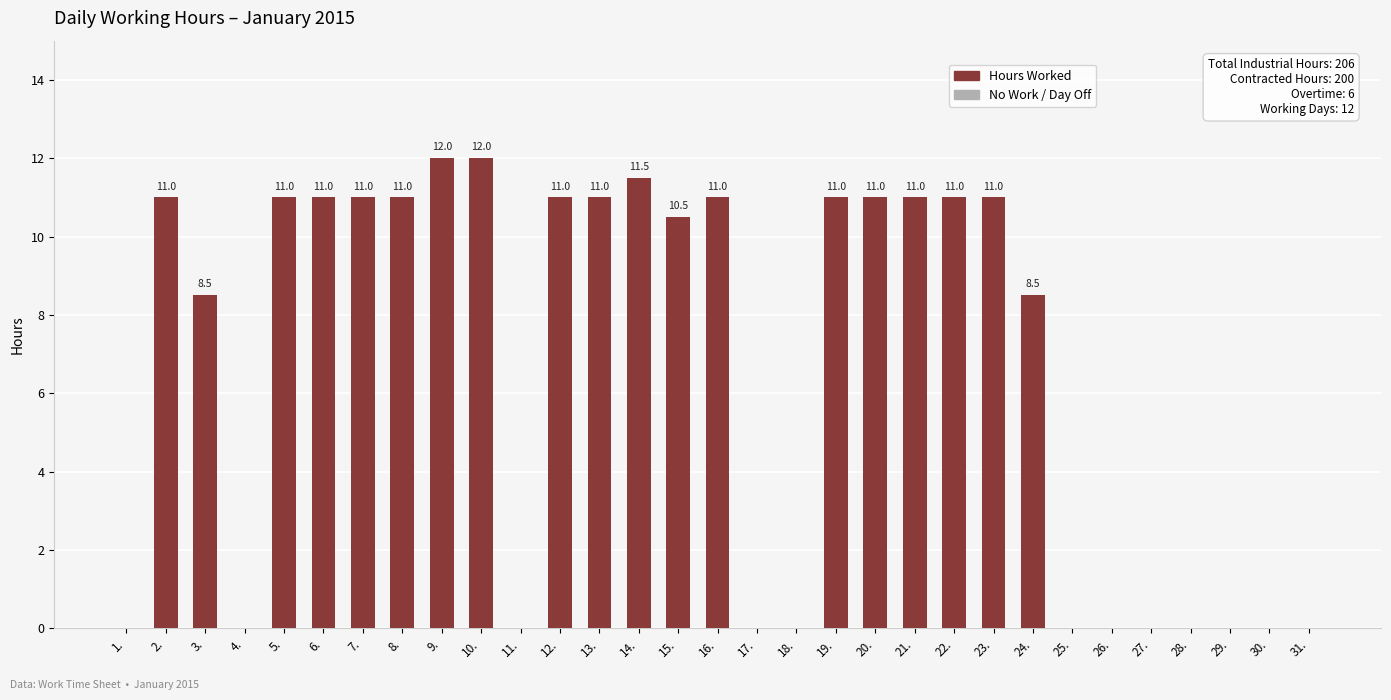

What is the sum of all values?

206.0